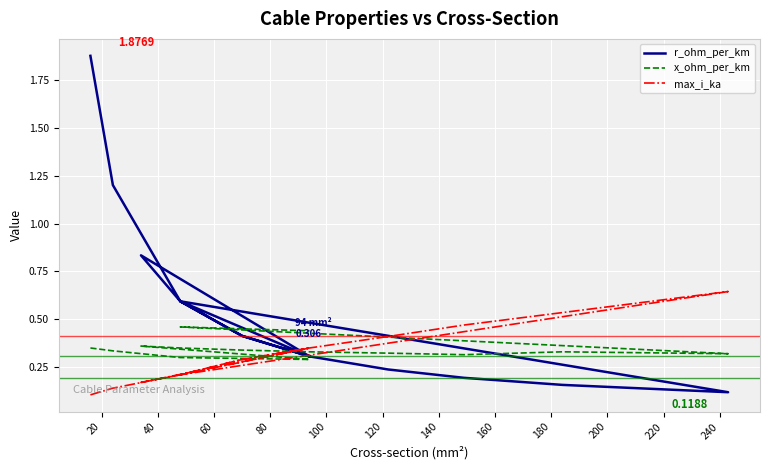

What is the value of the x_ohm_per_km point at the 11th from the left?

0.3